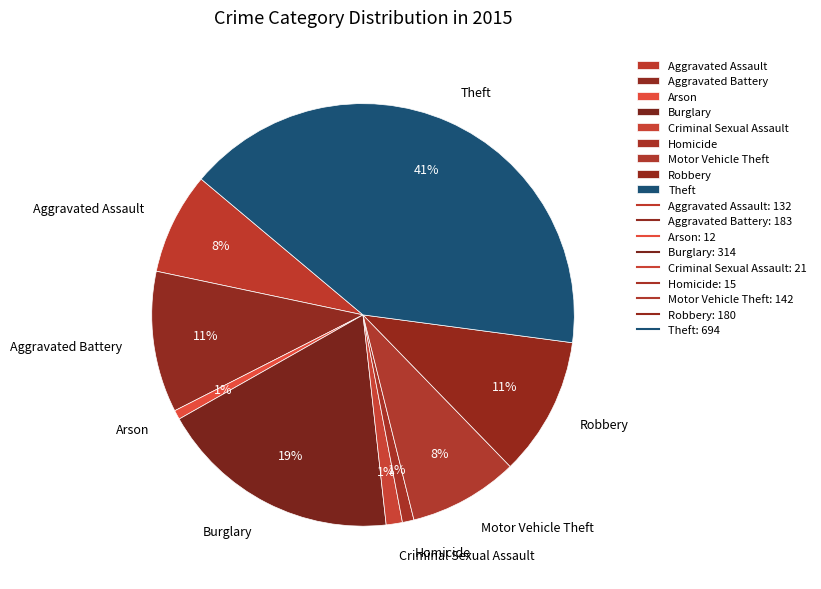

Count the number of slices in the pie.

9